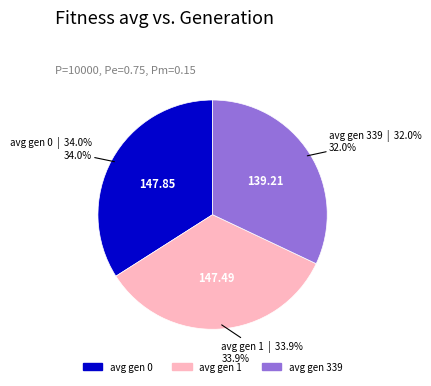

To the nearest percent, what is the average slice percentage?

33%